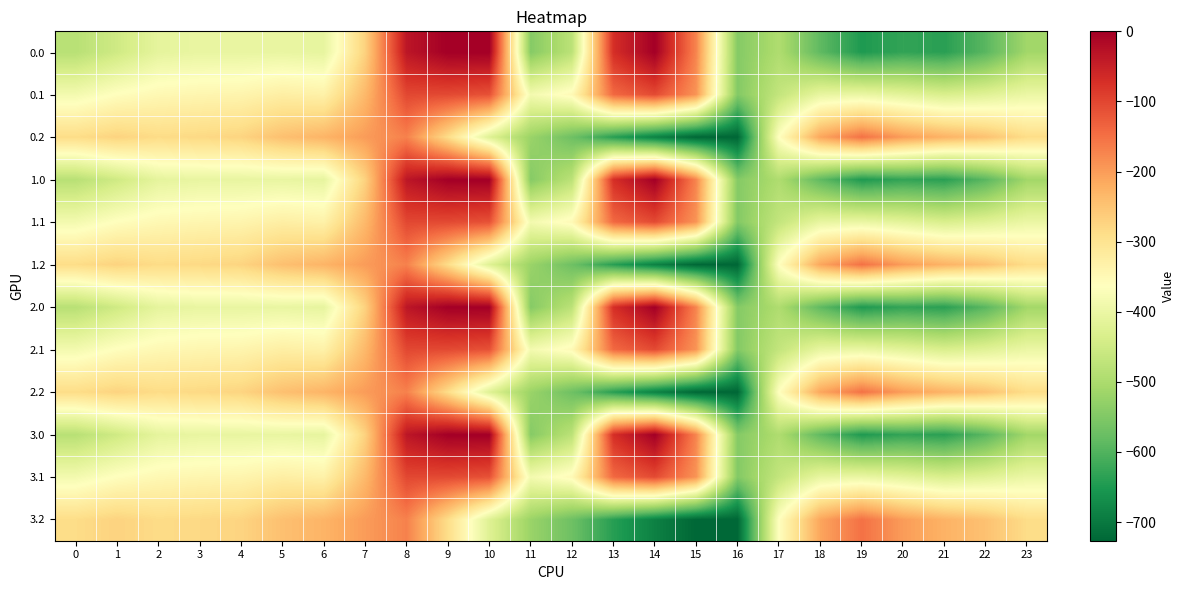

At which category does the chart reach its minimum across all series?

16